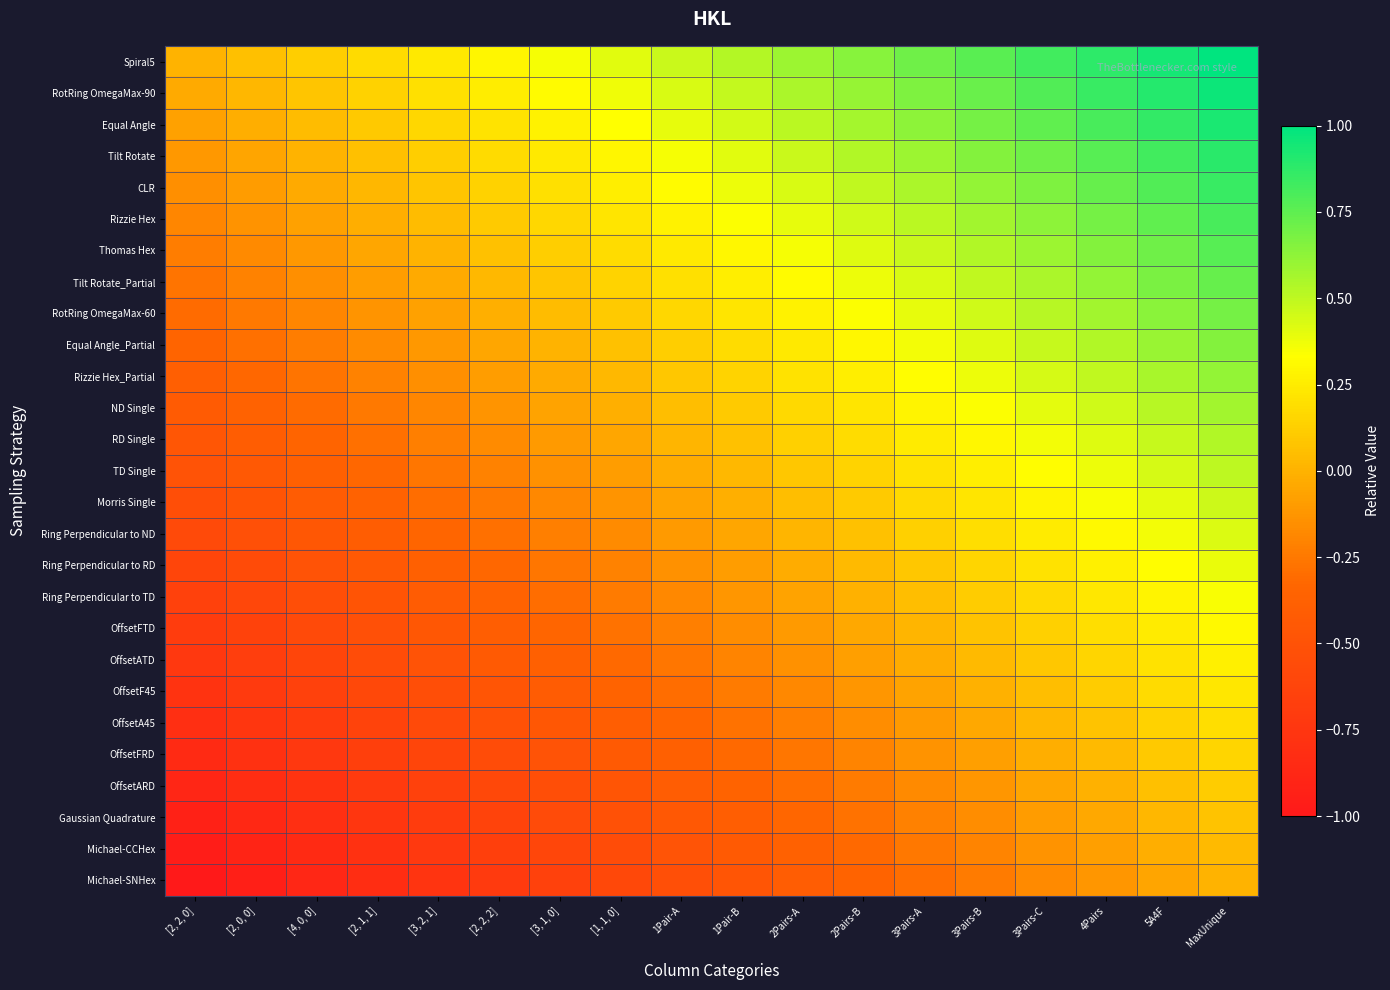

Reading left to right, what are all the values shown in this chart?

Spiral5: [2, 2, 0]=0.0	[2, 0, 0]=0.1	[4, 0, 0]=0.1	[2, 1, 1]=0.2	[3, 2, 1]=0.2	[2, 2, 2]=0.3	[3, 1, 0]=0.4	[1, 1, 0]=0.4	1Pair-A=0.5	1Pair-B=0.5	2Pairs-A=0.6	2Pairs-B=0.6	3Pairs-A=0.7	3Pairs-B=0.8	3Pairs-C=0.8	4Pairs=0.9	5A4F=0.9	MaxUnique=1.0
RotRing OmegaMax-90: [2, 2, 0]=-0.0	[2, 0, 0]=0.0	[4, 0, 0]=0.1	[2, 1, 1]=0.1	[3, 2, 1]=0.2	[2, 2, 2]=0.3	[3, 1, 0]=0.3	[1, 1, 0]=0.4	1Pair-A=0.4	1Pair-B=0.5	2Pairs-A=0.5	2Pairs-B=0.6	3Pairs-A=0.7	3Pairs-B=0.7	3Pairs-C=0.8	4Pairs=0.8	5A4F=0.9	MaxUnique=1.0
Equal Angle: [2, 2, 0]=-0.1	[2, 0, 0]=-0.0	[4, 0, 0]=0.0	[2, 1, 1]=0.1	[3, 2, 1]=0.2	[2, 2, 2]=0.2	[3, 1, 0]=0.3	[1, 1, 0]=0.3	1Pair-A=0.4	1Pair-B=0.5	2Pairs-A=0.5	2Pairs-B=0.6	3Pairs-A=0.6	3Pairs-B=0.7	3Pairs-C=0.7	4Pairs=0.8	5A4F=0.9	MaxUnique=0.9
Tilt Rotate: [2, 2, 0]=-0.1	[2, 0, 0]=-0.1	[4, 0, 0]=0.0	[2, 1, 1]=0.1	[3, 2, 1]=0.1	[2, 2, 2]=0.2	[3, 1, 0]=0.2	[1, 1, 0]=0.3	1Pair-A=0.4	1Pair-B=0.4	2Pairs-A=0.5	2Pairs-B=0.5	3Pairs-A=0.6	3Pairs-B=0.6	3Pairs-C=0.7	4Pairs=0.8	5A4F=0.8	MaxUnique=0.9
CLR: [2, 2, 0]=-0.2	[2, 0, 0]=-0.1	[4, 0, 0]=-0.0	[2, 1, 1]=0.0	[3, 2, 1]=0.1	[2, 2, 2]=0.1	[3, 1, 0]=0.2	[1, 1, 0]=0.3	1Pair-A=0.3	1Pair-B=0.4	2Pairs-A=0.4	2Pairs-B=0.5	3Pairs-A=0.6	3Pairs-B=0.6	3Pairs-C=0.7	4Pairs=0.7	5A4F=0.8	MaxUnique=0.8
Rizzie Hex: [2, 2, 0]=-0.2	[2, 0, 0]=-0.1	[4, 0, 0]=-0.1	[2, 1, 1]=-0.0	[3, 2, 1]=0.0	[2, 2, 2]=0.1	[3, 1, 0]=0.2	[1, 1, 0]=0.2	1Pair-A=0.3	1Pair-B=0.3	2Pairs-A=0.4	2Pairs-B=0.5	3Pairs-A=0.5	3Pairs-B=0.6	3Pairs-C=0.6	4Pairs=0.7	5A4F=0.7	MaxUnique=0.8
Thomas Hex: [2, 2, 0]=-0.2	[2, 0, 0]=-0.2	[4, 0, 0]=-0.1	[2, 1, 1]=-0.1	[3, 2, 1]=0.0	[2, 2, 2]=0.1	[3, 1, 0]=0.1	[1, 1, 0]=0.2	1Pair-A=0.2	1Pair-B=0.3	2Pairs-A=0.4	2Pairs-B=0.4	3Pairs-A=0.5	3Pairs-B=0.5	3Pairs-C=0.6	4Pairs=0.7	5A4F=0.7	MaxUnique=0.8
Tilt Rotate_Partial: [2, 2, 0]=-0.3	[2, 0, 0]=-0.2	[4, 0, 0]=-0.2	[2, 1, 1]=-0.1	[3, 2, 1]=-0.0	[2, 2, 2]=0.0	[3, 1, 0]=0.1	[1, 1, 0]=0.1	1Pair-A=0.2	1Pair-B=0.3	2Pairs-A=0.3	2Pairs-B=0.4	3Pairs-A=0.4	3Pairs-B=0.5	3Pairs-C=0.6	4Pairs=0.6	5A4F=0.7	MaxUnique=0.7
RotRing OmegaMax-60: [2, 2, 0]=-0.3	[2, 0, 0]=-0.2	[4, 0, 0]=-0.2	[2, 1, 1]=-0.1	[3, 2, 1]=-0.1	[2, 2, 2]=-0.0	[3, 1, 0]=0.0	[1, 1, 0]=0.1	1Pair-A=0.2	1Pair-B=0.2	2Pairs-A=0.3	2Pairs-B=0.3	3Pairs-A=0.4	3Pairs-B=0.5	3Pairs-C=0.5	4Pairs=0.6	5A4F=0.6	MaxUnique=0.7
Equal Angle_Partial: [2, 2, 0]=-0.3	[2, 0, 0]=-0.3	[4, 0, 0]=-0.2	[2, 1, 1]=-0.2	[3, 2, 1]=-0.1	[2, 2, 2]=-0.1	[3, 1, 0]=0.0	[1, 1, 0]=0.1	1Pair-A=0.1	1Pair-B=0.2	2Pairs-A=0.2	2Pairs-B=0.3	3Pairs-A=0.4	3Pairs-B=0.4	3Pairs-C=0.5	4Pairs=0.5	5A4F=0.6	MaxUnique=0.7
Rizzie Hex_Partial: [2, 2, 0]=-0.4	[2, 0, 0]=-0.3	[4, 0, 0]=-0.3	[2, 1, 1]=-0.2	[3, 2, 1]=-0.1	[2, 2, 2]=-0.1	[3, 1, 0]=-0.0	[1, 1, 0]=0.0	1Pair-A=0.1	1Pair-B=0.1	2Pairs-A=0.2	2Pairs-B=0.3	3Pairs-A=0.3	3Pairs-B=0.4	3Pairs-C=0.4	4Pairs=0.5	5A4F=0.6	MaxUnique=0.6
ND Single: [2, 2, 0]=-0.4	[2, 0, 0]=-0.4	[4, 0, 0]=-0.3	[2, 1, 1]=-0.2	[3, 2, 1]=-0.2	[2, 2, 2]=-0.1	[3, 1, 0]=-0.1	[1, 1, 0]=-0.0	1Pair-A=0.0	1Pair-B=0.1	2Pairs-A=0.2	2Pairs-B=0.2	3Pairs-A=0.3	3Pairs-B=0.3	3Pairs-C=0.4	4Pairs=0.5	5A4F=0.5	MaxUnique=0.6
RD Single: [2, 2, 0]=-0.5	[2, 0, 0]=-0.4	[4, 0, 0]=-0.3	[2, 1, 1]=-0.3	[3, 2, 1]=-0.2	[2, 2, 2]=-0.2	[3, 1, 0]=-0.1	[1, 1, 0]=-0.0	1Pair-A=0.0	1Pair-B=0.1	2Pairs-A=0.1	2Pairs-B=0.2	3Pairs-A=0.2	3Pairs-B=0.3	3Pairs-C=0.4	4Pairs=0.4	5A4F=0.5	MaxUnique=0.5
TD Single: [2, 2, 0]=-0.5	[2, 0, 0]=-0.4	[4, 0, 0]=-0.4	[2, 1, 1]=-0.3	[3, 2, 1]=-0.3	[2, 2, 2]=-0.2	[3, 1, 0]=-0.1	[1, 1, 0]=-0.1	1Pair-A=-0.0	1Pair-B=0.0	2Pairs-A=0.1	2Pairs-B=0.1	3Pairs-A=0.2	3Pairs-B=0.3	3Pairs-C=0.3	4Pairs=0.4	5A4F=0.4	MaxUnique=0.5
Morris Single: [2, 2, 0]=-0.5	[2, 0, 0]=-0.5	[4, 0, 0]=-0.4	[2, 1, 1]=-0.4	[3, 2, 1]=-0.3	[2, 2, 2]=-0.2	[3, 1, 0]=-0.2	[1, 1, 0]=-0.1	1Pair-A=-0.1	1Pair-B=-0.0	2Pairs-A=0.0	2Pairs-B=0.1	3Pairs-A=0.2	3Pairs-B=0.2	3Pairs-C=0.3	4Pairs=0.3	5A4F=0.4	MaxUnique=0.5
Ring Perpendicular to ND: [2, 2, 0]=-0.6	[2, 0, 0]=-0.5	[4, 0, 0]=-0.5	[2, 1, 1]=-0.4	[3, 2, 1]=-0.3	[2, 2, 2]=-0.3	[3, 1, 0]=-0.2	[1, 1, 0]=-0.2	1Pair-A=-0.1	1Pair-B=-0.0	2Pairs-A=0.0	2Pairs-B=0.1	3Pairs-A=0.1	3Pairs-B=0.2	3Pairs-C=0.2	4Pairs=0.3	5A4F=0.4	MaxUnique=0.4
Ring Perpendicular to RD: [2, 2, 0]=-0.6	[2, 0, 0]=-0.6	[4, 0, 0]=-0.5	[2, 1, 1]=-0.4	[3, 2, 1]=-0.4	[2, 2, 2]=-0.3	[3, 1, 0]=-0.3	[1, 1, 0]=-0.2	1Pair-A=-0.1	1Pair-B=-0.1	2Pairs-A=-0.0	2Pairs-B=0.0	3Pairs-A=0.1	3Pairs-B=0.1	3Pairs-C=0.2	4Pairs=0.3	5A4F=0.3	MaxUnique=0.4
Ring Perpendicular to TD: [2, 2, 0]=-0.7	[2, 0, 0]=-0.6	[4, 0, 0]=-0.5	[2, 1, 1]=-0.5	[3, 2, 1]=-0.4	[2, 2, 2]=-0.4	[3, 1, 0]=-0.3	[1, 1, 0]=-0.2	1Pair-A=-0.2	1Pair-B=-0.1	2Pairs-A=-0.1	2Pairs-B=-0.0	3Pairs-A=0.1	3Pairs-B=0.1	3Pairs-C=0.2	4Pairs=0.2	5A4F=0.3	MaxUnique=0.3
OffsetFTD: [2, 2, 0]=-0.7	[2, 0, 0]=-0.6	[4, 0, 0]=-0.6	[2, 1, 1]=-0.5	[3, 2, 1]=-0.5	[2, 2, 2]=-0.4	[3, 1, 0]=-0.3	[1, 1, 0]=-0.3	1Pair-A=-0.2	1Pair-B=-0.2	2Pairs-A=-0.1	2Pairs-B=-0.0	3Pairs-A=0.0	3Pairs-B=0.1	3Pairs-C=0.1	4Pairs=0.2	5A4F=0.2	MaxUnique=0.3
OffsetATD: [2, 2, 0]=-0.7	[2, 0, 0]=-0.7	[4, 0, 0]=-0.6	[2, 1, 1]=-0.6	[3, 2, 1]=-0.5	[2, 2, 2]=-0.4	[3, 1, 0]=-0.4	[1, 1, 0]=-0.3	1Pair-A=-0.3	1Pair-B=-0.2	2Pairs-A=-0.1	2Pairs-B=-0.1	3Pairs-A=-0.0	3Pairs-B=0.0	3Pairs-C=0.1	4Pairs=0.2	5A4F=0.2	MaxUnique=0.3
OffsetF45: [2, 2, 0]=-0.8	[2, 0, 0]=-0.7	[4, 0, 0]=-0.7	[2, 1, 1]=-0.6	[3, 2, 1]=-0.5	[2, 2, 2]=-0.5	[3, 1, 0]=-0.4	[1, 1, 0]=-0.4	1Pair-A=-0.3	1Pair-B=-0.2	2Pairs-A=-0.2	2Pairs-B=-0.1	3Pairs-A=-0.1	3Pairs-B=-0.0	3Pairs-C=0.1	4Pairs=0.1	5A4F=0.2	MaxUnique=0.2
OffsetA45: [2, 2, 0]=-0.8	[2, 0, 0]=-0.7	[4, 0, 0]=-0.7	[2, 1, 1]=-0.6	[3, 2, 1]=-0.6	[2, 2, 2]=-0.5	[3, 1, 0]=-0.5	[1, 1, 0]=-0.4	1Pair-A=-0.3	1Pair-B=-0.3	2Pairs-A=-0.2	2Pairs-B=-0.2	3Pairs-A=-0.1	3Pairs-B=-0.0	3Pairs-C=0.0	4Pairs=0.1	5A4F=0.1	MaxUnique=0.2
OffsetFRD: [2, 2, 0]=-0.8	[2, 0, 0]=-0.8	[4, 0, 0]=-0.7	[2, 1, 1]=-0.7	[3, 2, 1]=-0.6	[2, 2, 2]=-0.6	[3, 1, 0]=-0.5	[1, 1, 0]=-0.4	1Pair-A=-0.4	1Pair-B=-0.3	2Pairs-A=-0.3	2Pairs-B=-0.2	3Pairs-A=-0.1	3Pairs-B=-0.1	3Pairs-C=-0.0	4Pairs=0.0	5A4F=0.1	MaxUnique=0.2
OffsetARD: [2, 2, 0]=-0.9	[2, 0, 0]=-0.8	[4, 0, 0]=-0.8	[2, 1, 1]=-0.7	[3, 2, 1]=-0.6	[2, 2, 2]=-0.6	[3, 1, 0]=-0.5	[1, 1, 0]=-0.5	1Pair-A=-0.4	1Pair-B=-0.4	2Pairs-A=-0.3	2Pairs-B=-0.2	3Pairs-A=-0.2	3Pairs-B=-0.1	3Pairs-C=-0.1	4Pairs=-0.0	5A4F=0.1	MaxUnique=0.1
Gaussian Quadrature: [2, 2, 0]=-0.9	[2, 0, 0]=-0.9	[4, 0, 0]=-0.8	[2, 1, 1]=-0.7	[3, 2, 1]=-0.7	[2, 2, 2]=-0.6	[3, 1, 0]=-0.6	[1, 1, 0]=-0.5	1Pair-A=-0.5	1Pair-B=-0.4	2Pairs-A=-0.3	2Pairs-B=-0.3	3Pairs-A=-0.2	3Pairs-B=-0.2	3Pairs-C=-0.1	4Pairs=-0.0	5A4F=0.0	MaxUnique=0.1
Michael-CCHex: [2, 2, 0]=-1.0	[2, 0, 0]=-0.9	[4, 0, 0]=-0.8	[2, 1, 1]=-0.8	[3, 2, 1]=-0.7	[2, 2, 2]=-0.7	[3, 1, 0]=-0.6	[1, 1, 0]=-0.5	1Pair-A=-0.5	1Pair-B=-0.4	2Pairs-A=-0.4	2Pairs-B=-0.3	3Pairs-A=-0.3	3Pairs-B=-0.2	3Pairs-C=-0.1	4Pairs=-0.1	5A4F=-0.0	MaxUnique=0.0
Michael-SNHex: [2, 2, 0]=-1.0	[2, 0, 0]=-0.9	[4, 0, 0]=-0.9	[2, 1, 1]=-0.8	[3, 2, 1]=-0.8	[2, 2, 2]=-0.7	[3, 1, 0]=-0.6	[1, 1, 0]=-0.6	1Pair-A=-0.5	1Pair-B=-0.5	2Pairs-A=-0.4	2Pairs-B=-0.4	3Pairs-A=-0.3	3Pairs-B=-0.2	3Pairs-C=-0.2	4Pairs=-0.1	5A4F=-0.1	MaxUnique=0.0